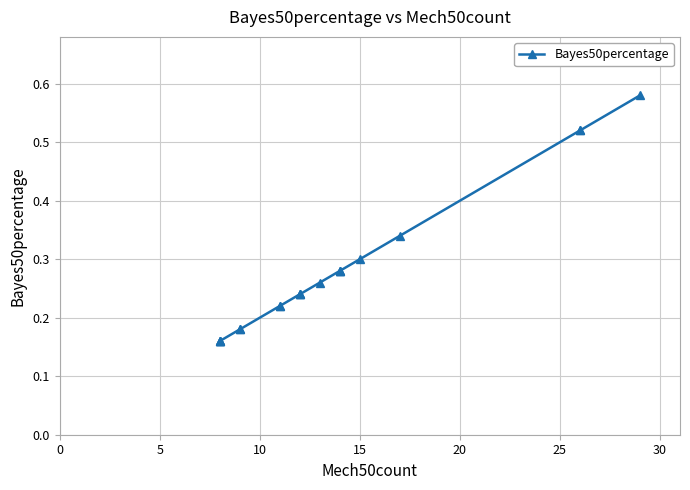

The chart shows a value of 0.1 at 15. True or false?

False